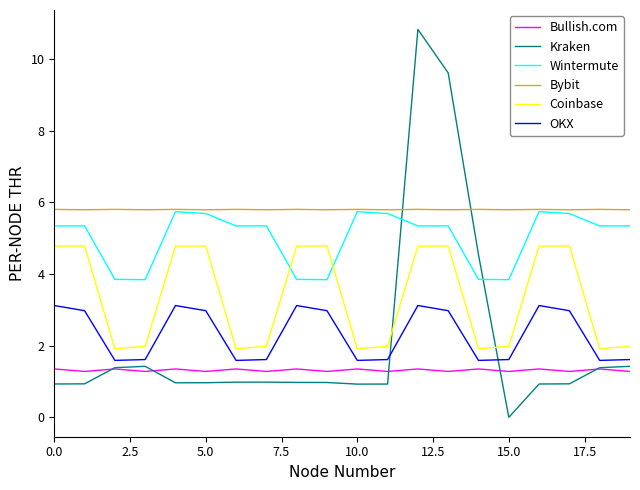

Which series has the largest total across all categories?

Bybit